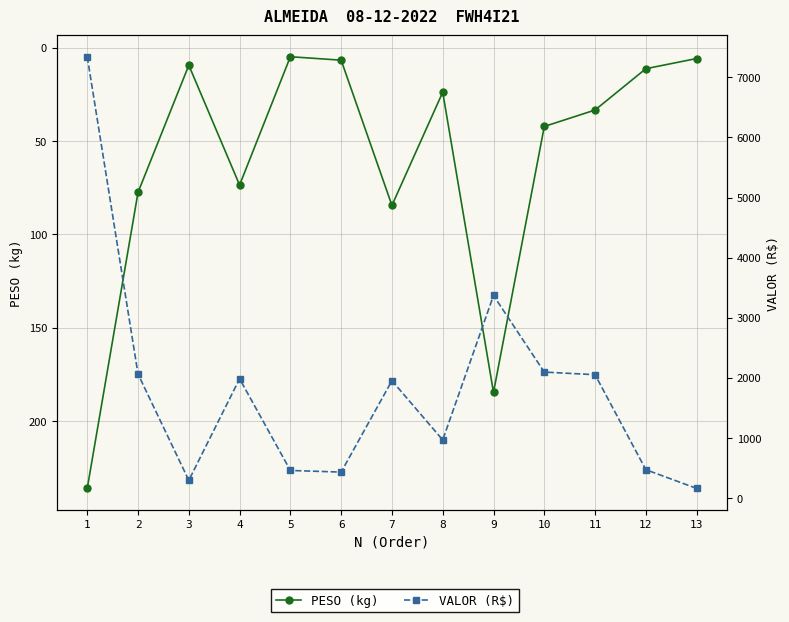

How many lines are shown in the chart?

2